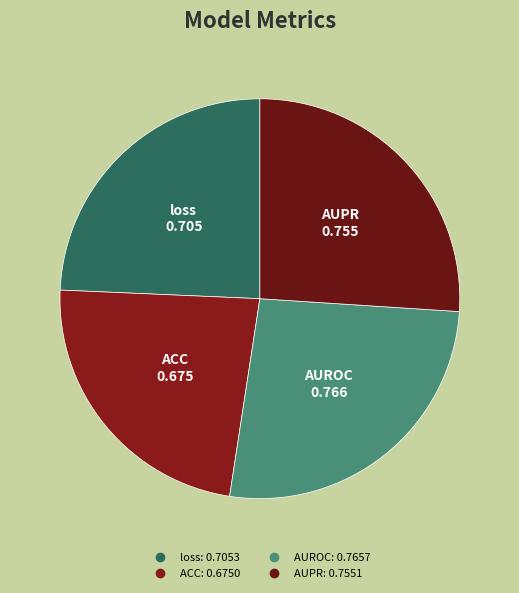

Is it true that loss is 24% of the pie?

True